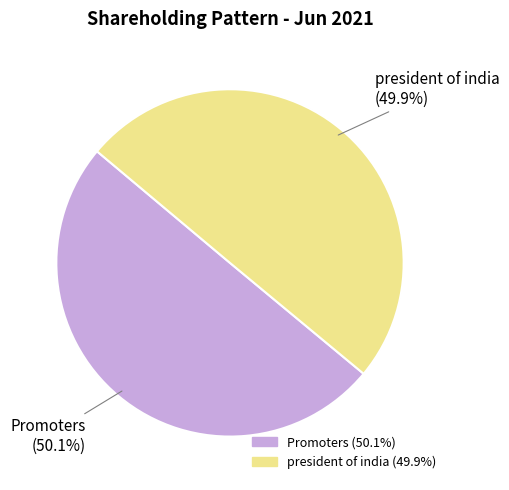

What is the ratio of the value at Promoters to the value at president of india?

1.0